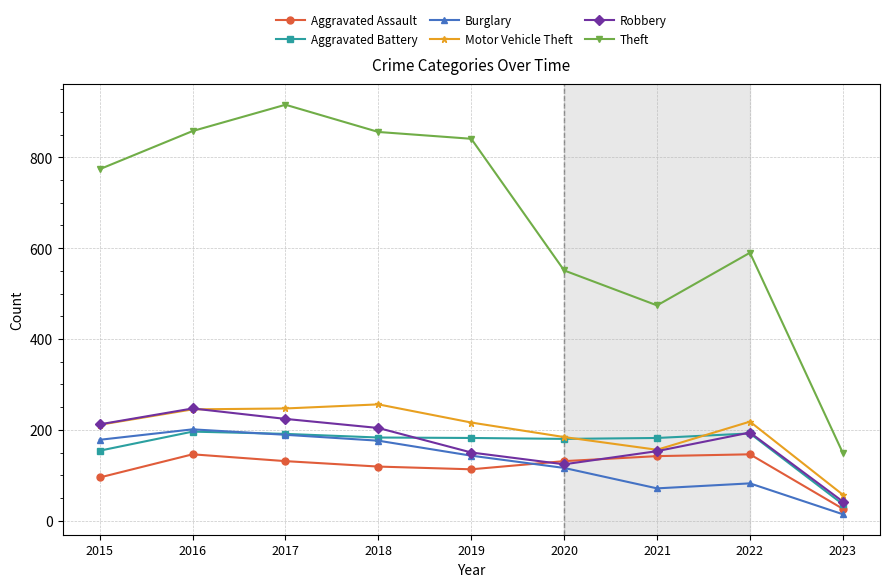

How many distinct data groups are displayed?

6